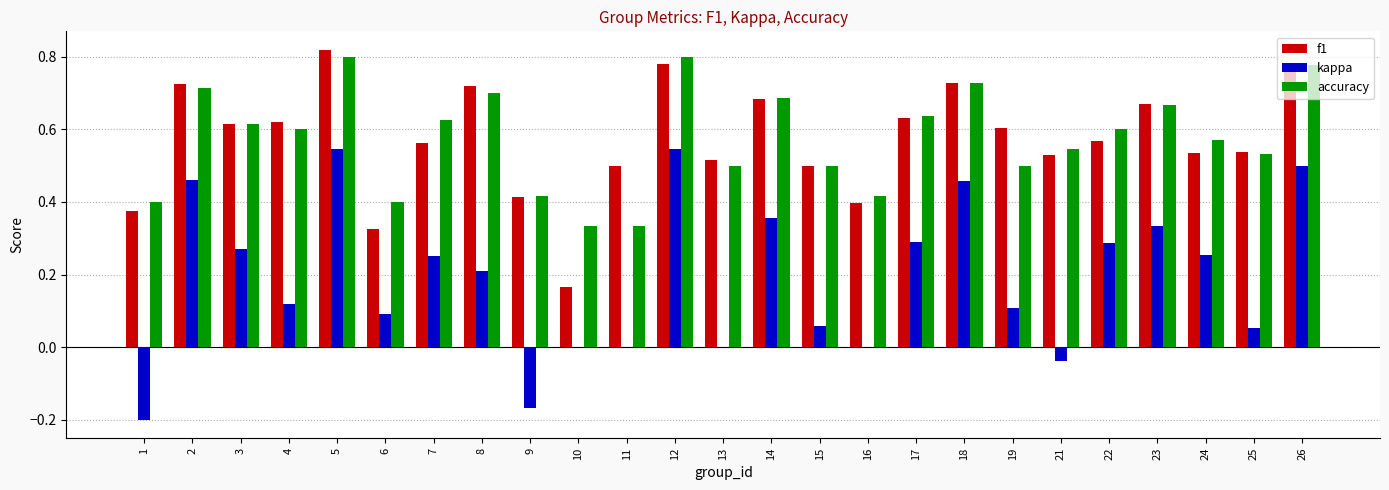

Which series has the widest spread of values?

kappa